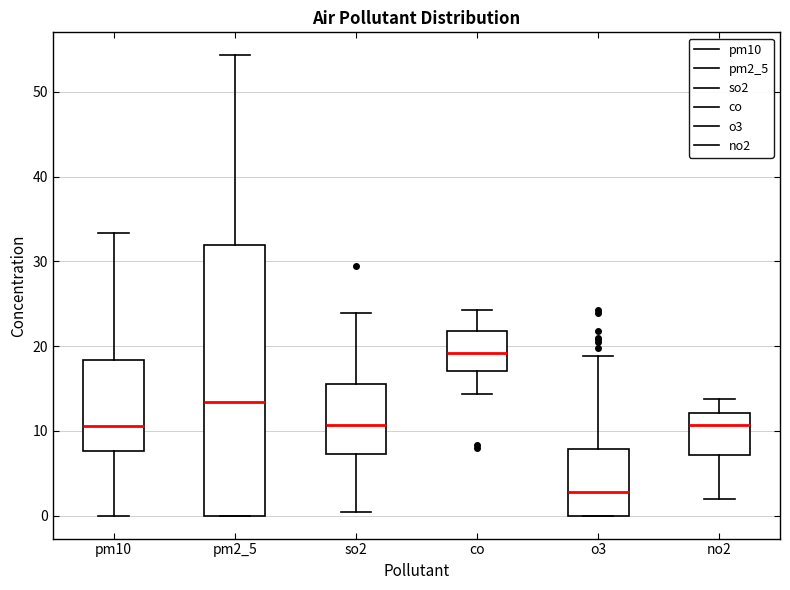

Which box has the highest median line?

co